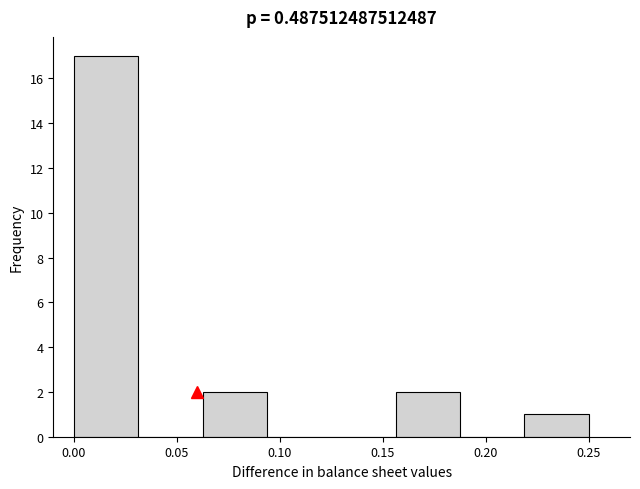

How tall is the bar that spans 0.060 to 0.095 on the x-axis? Neither the bar edges nor the heights are printed on the chart, so give them approximately, as read against the axes.

2